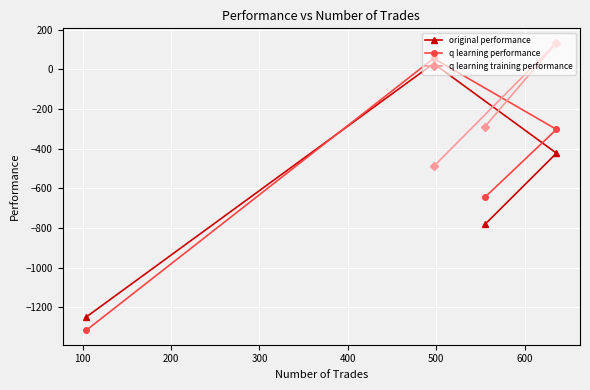

What is the sum of all original performance values?

-2423.5